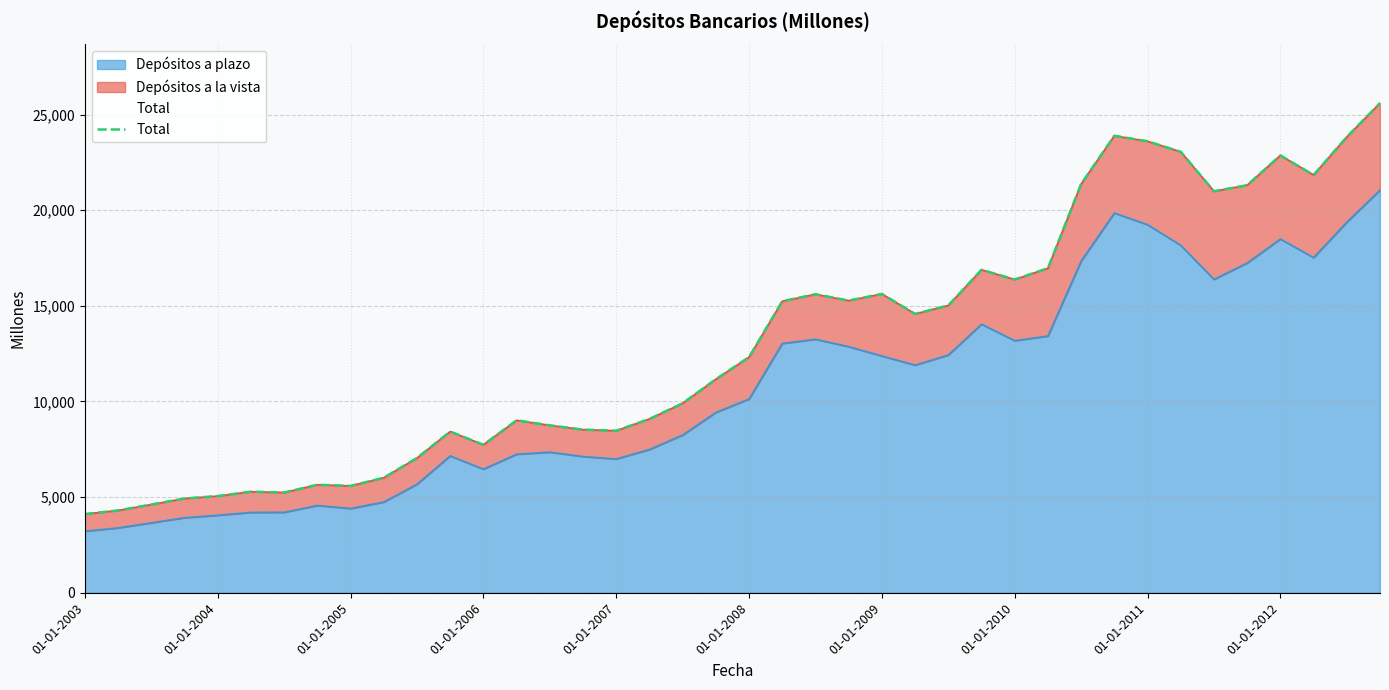

How many values are below 12318?

20